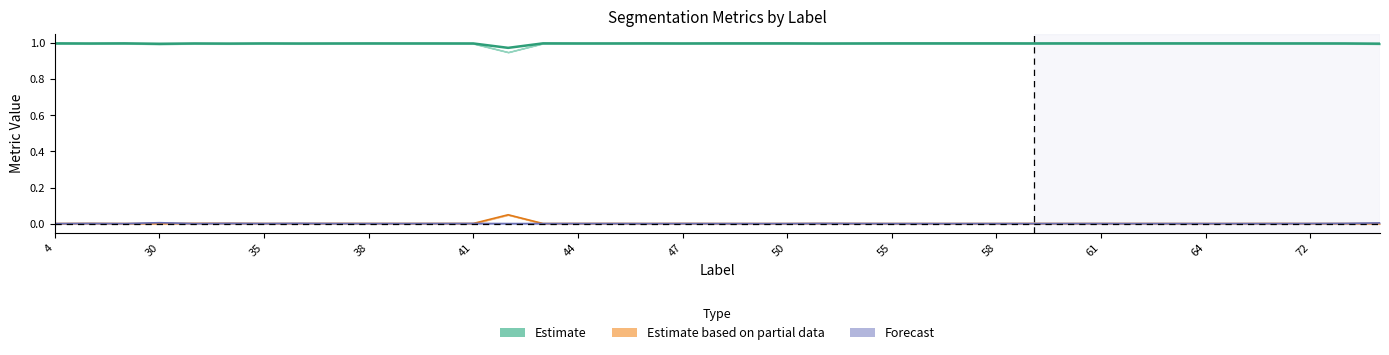

What is the value of the Estimate point at the 27th from the left?

1.0